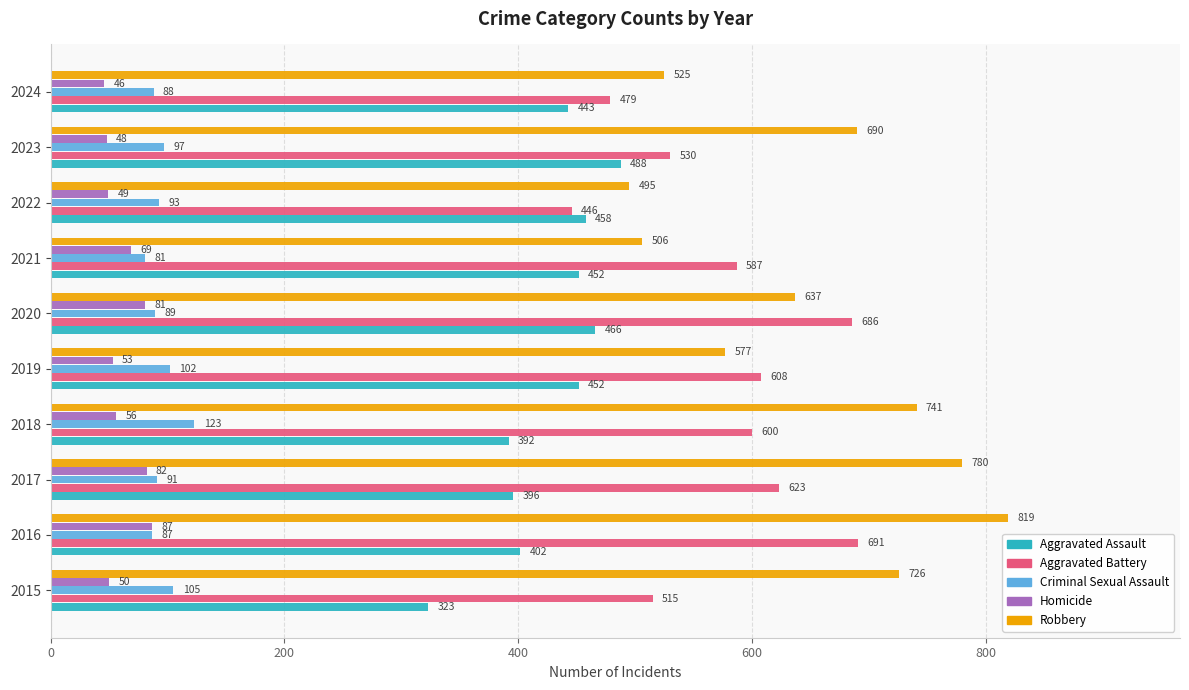

What is the difference between the maximum and minimum values in the Criminal Sexual Assault series?

42